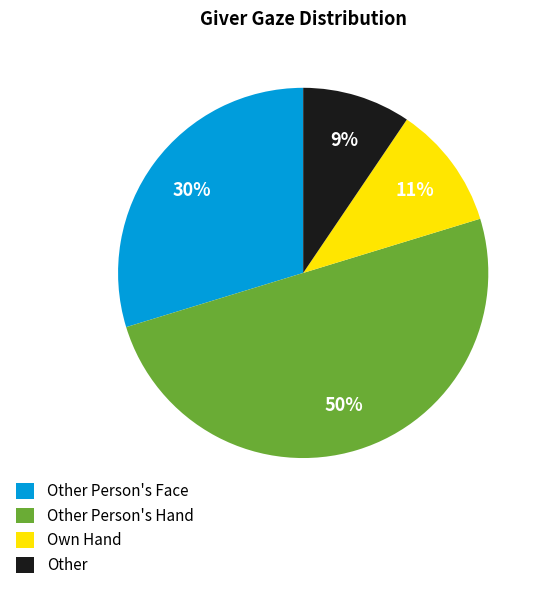

Is Own Hand the majority of the pie?

No